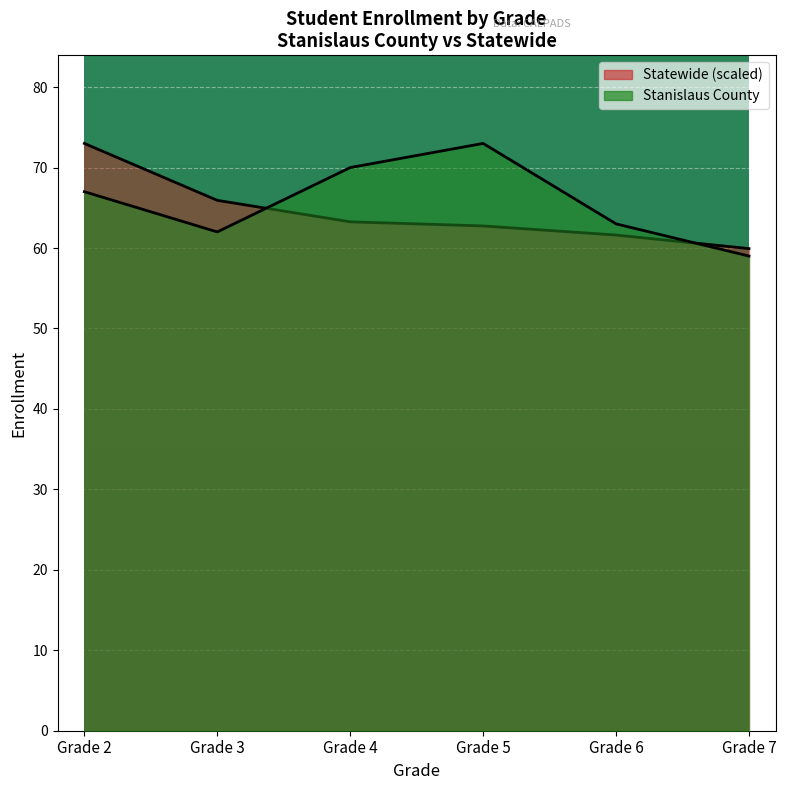

Between Grade 2 and Grade 7, which is larger?

Grade 2